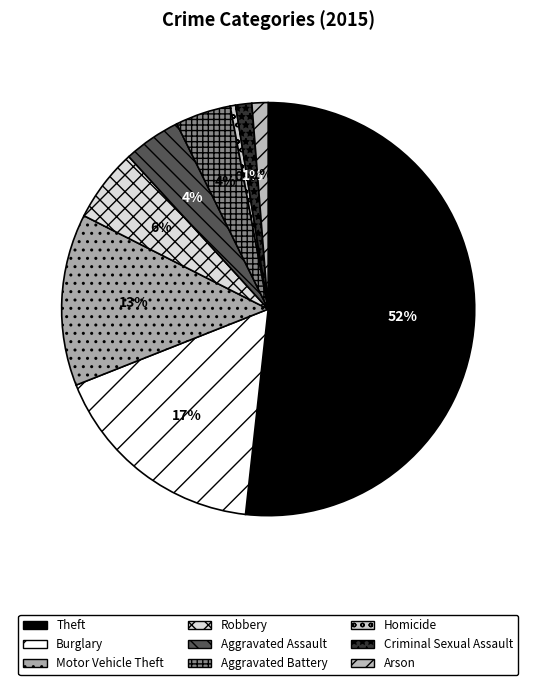

Is Aggravated Assault the majority of the pie?

No